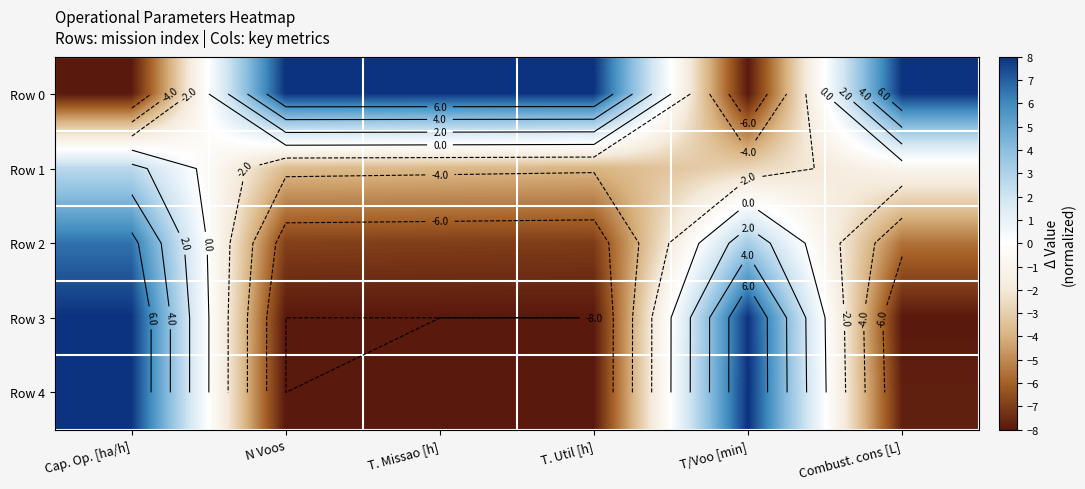

The Row 0 series shows -8.0 at Cap. Op. [ha/h]. True or false?

True